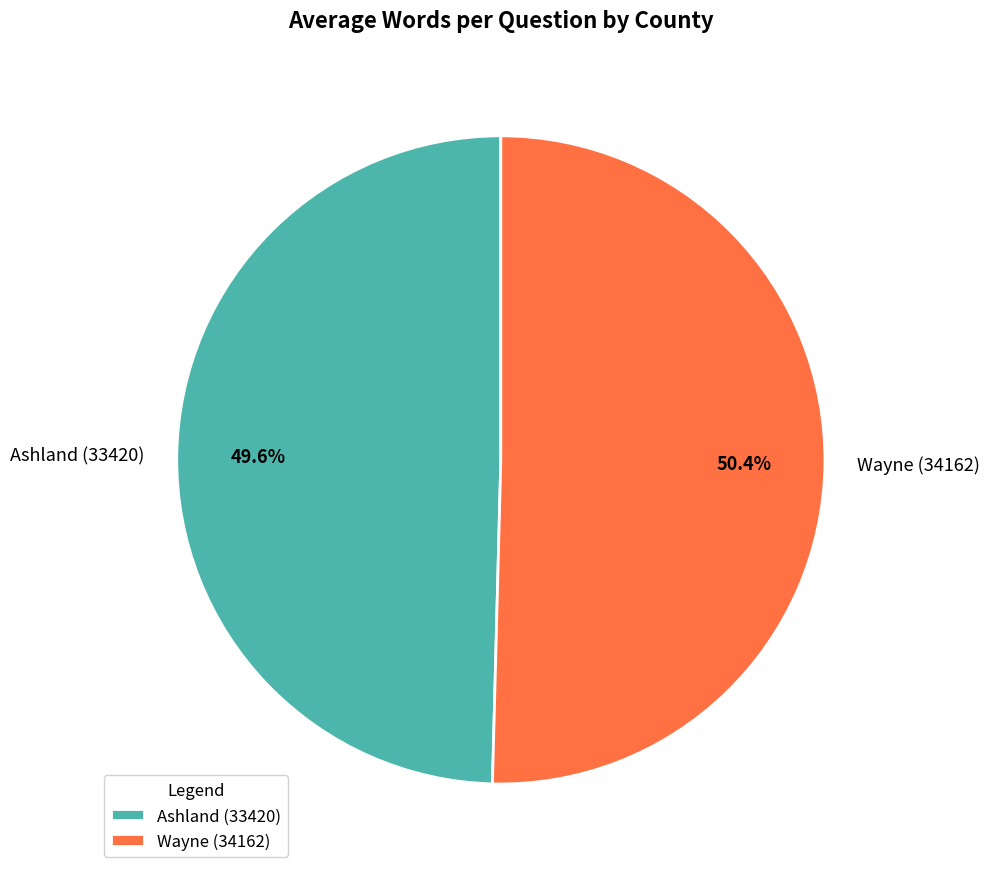

The Wayne (34162) slice represents 60% of the pie. True or false?

False